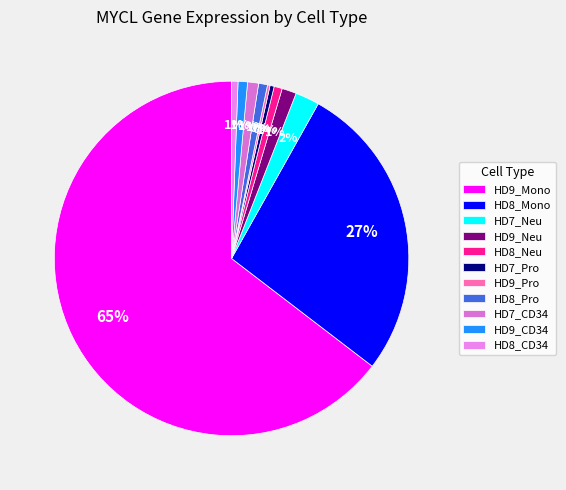

What portion of the pie excludes HD7_CD34?

99.0%